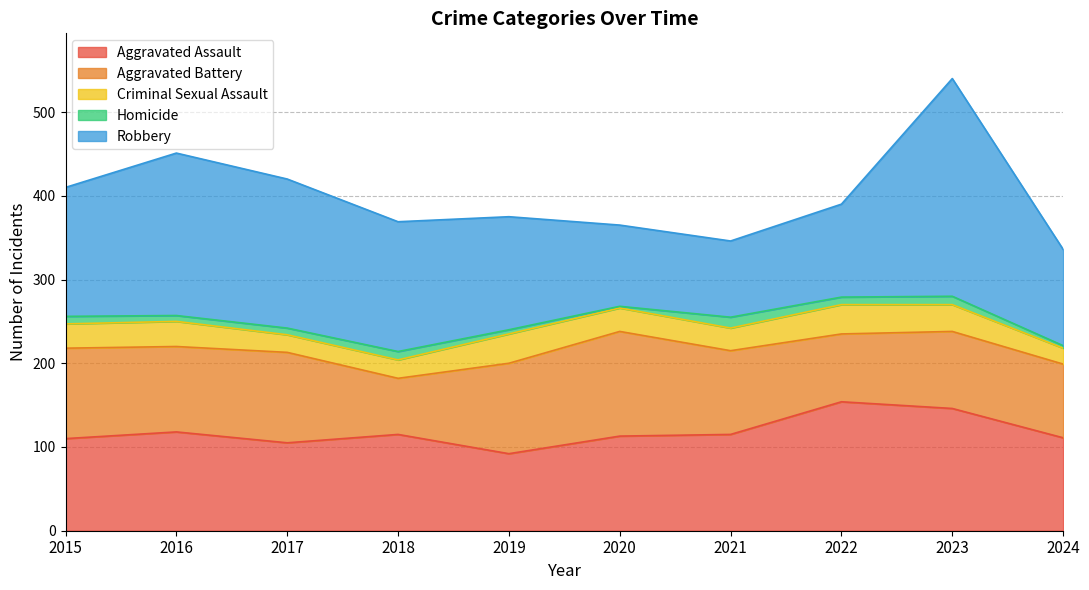

The Homicide series shows 5 at 2019. True or false?

True